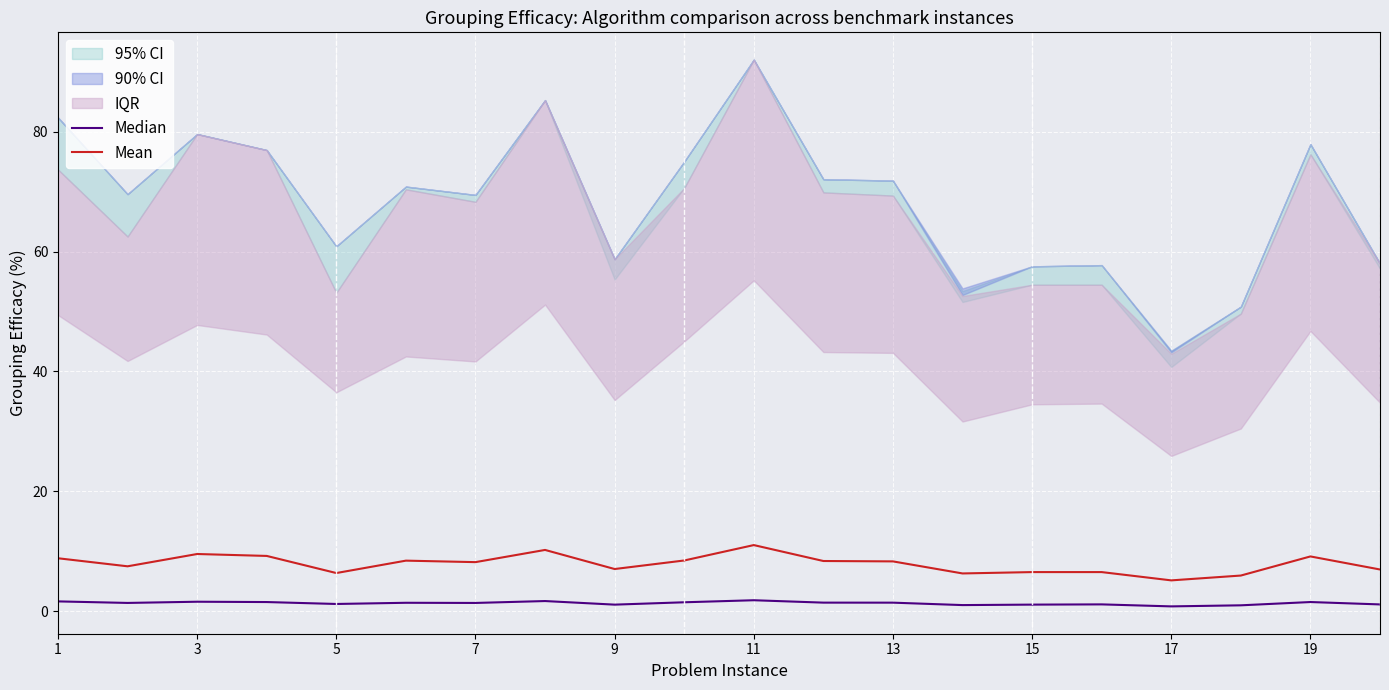

Which series has the largest range (max minus min)?

Mean